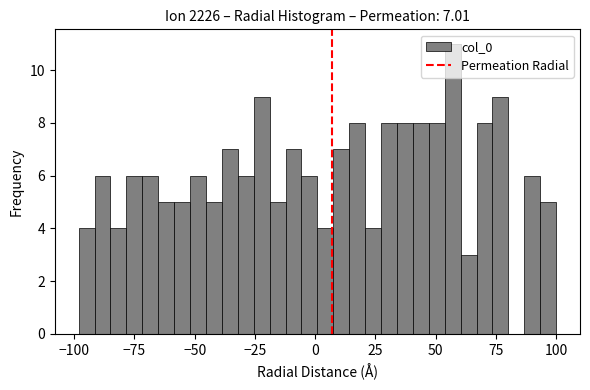

Read against the x-axis, roughly where is the centre of the tallest bar?

55